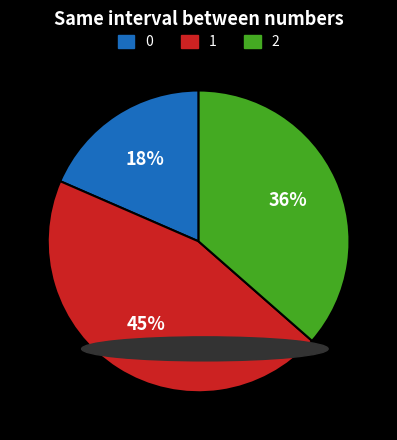

To the nearest percent, what is the average slice percentage?

33%